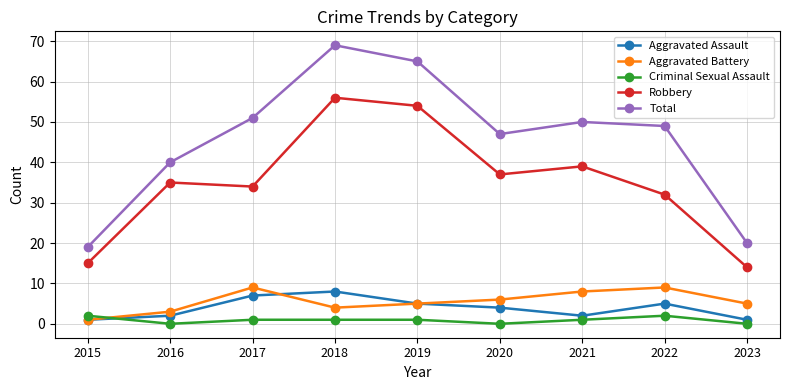

How many Aggravated Battery values are between 4 and 8?

5